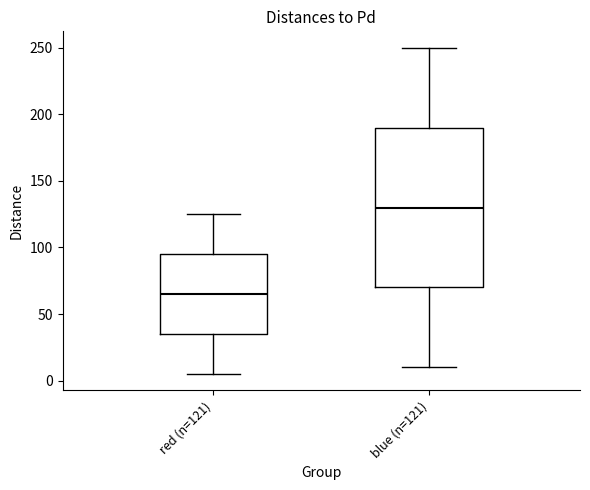

Which box has the lowest median line?

red (n=121)